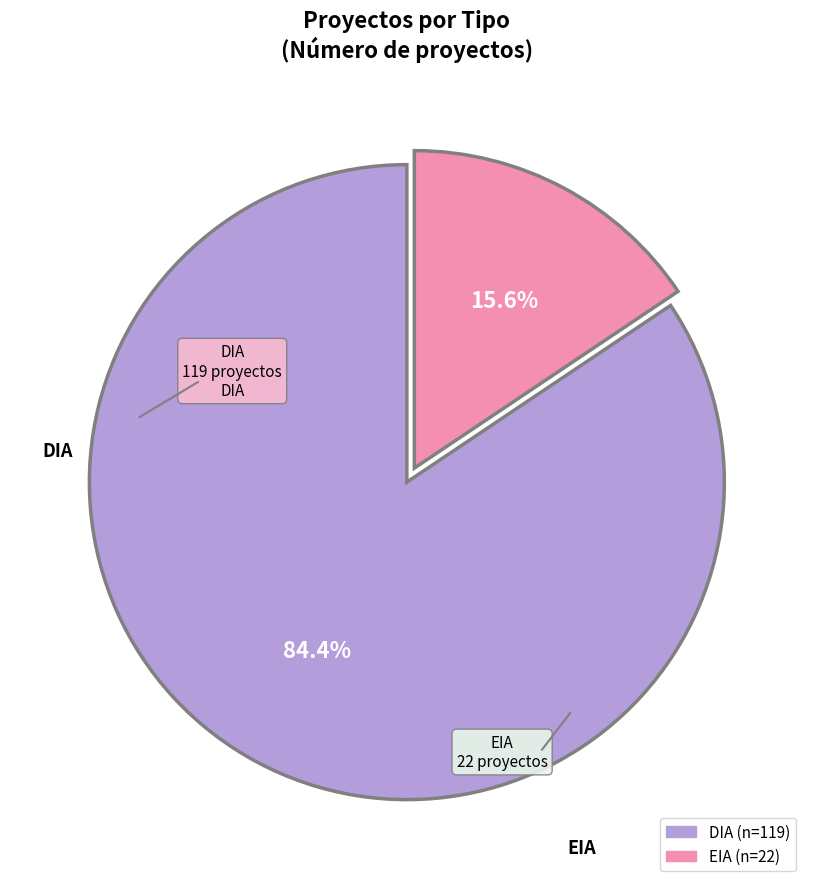

What percentage do DIA and EIA together represent?

100.0%